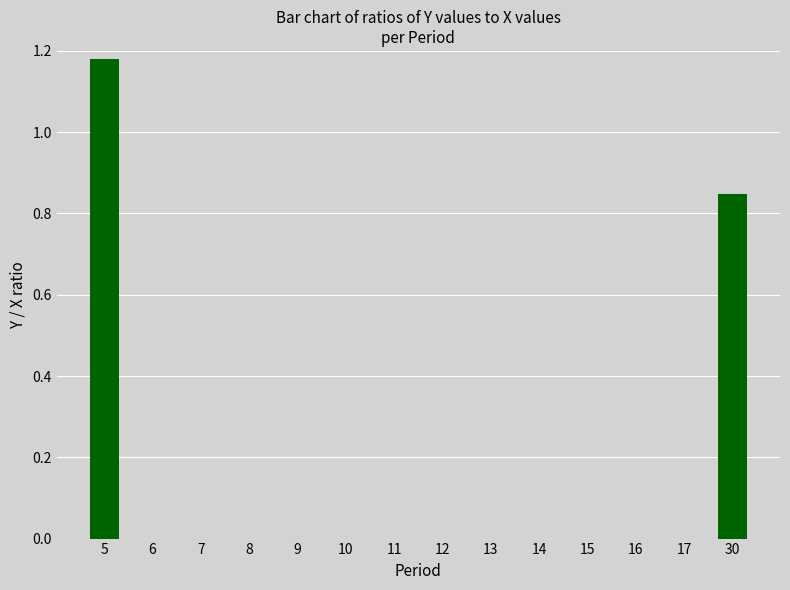

The value at 15 is 0.0. True or false?

True